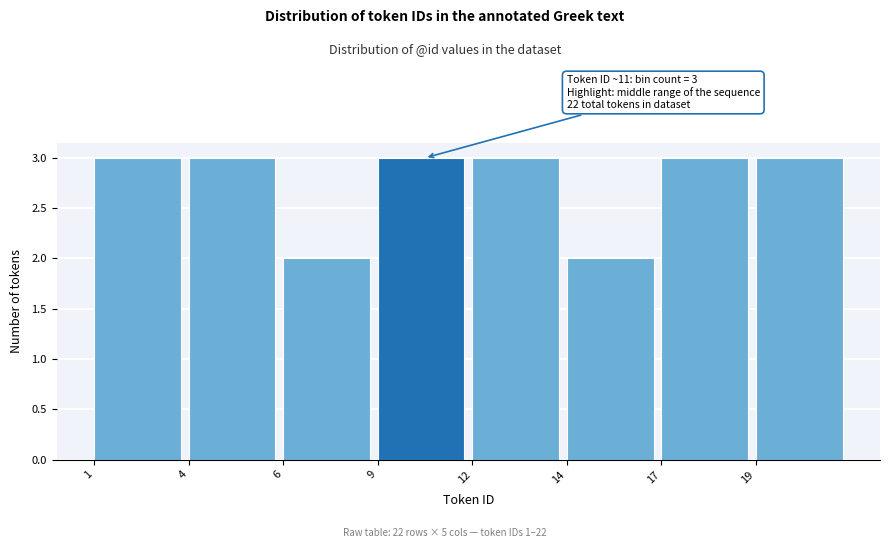

Reading left to right, what are all the values shown in this chart?

3	3	2	3	3	2	3	3